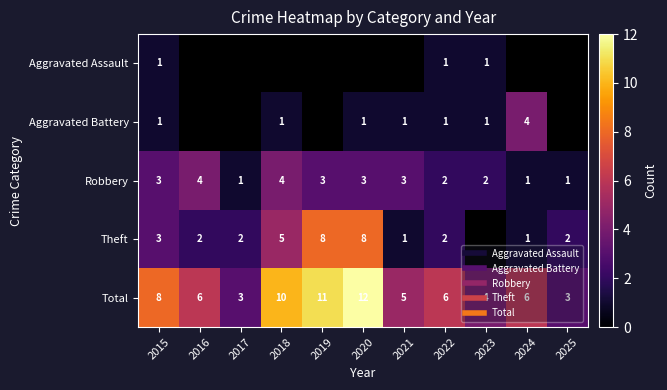

At which label is Theft closest to 4?

2015